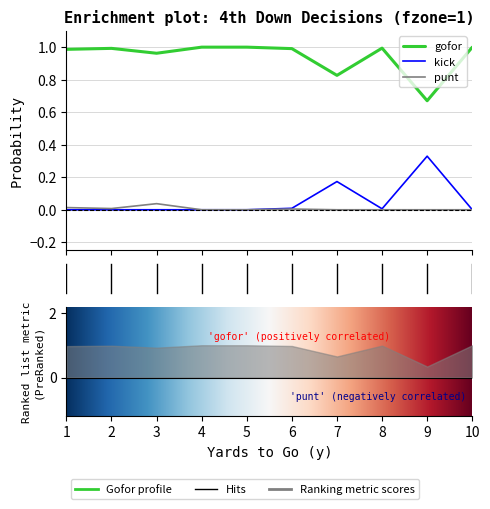

The gofor series shows 1.0 at 8. True or false?

True